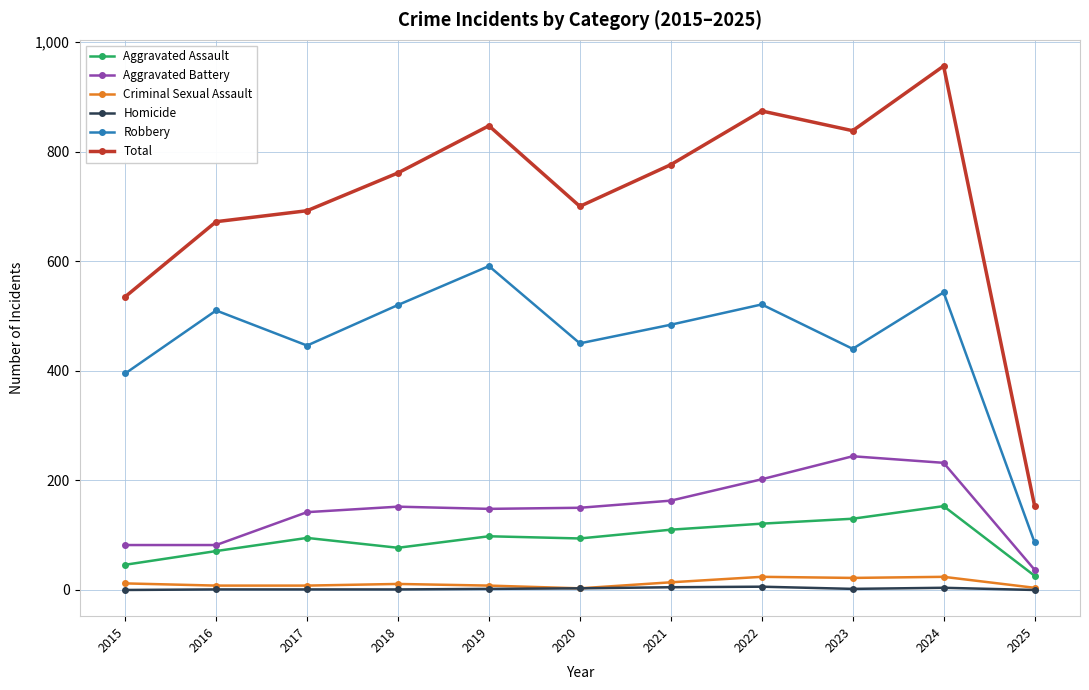

How many data points in Total are less than 761?

5